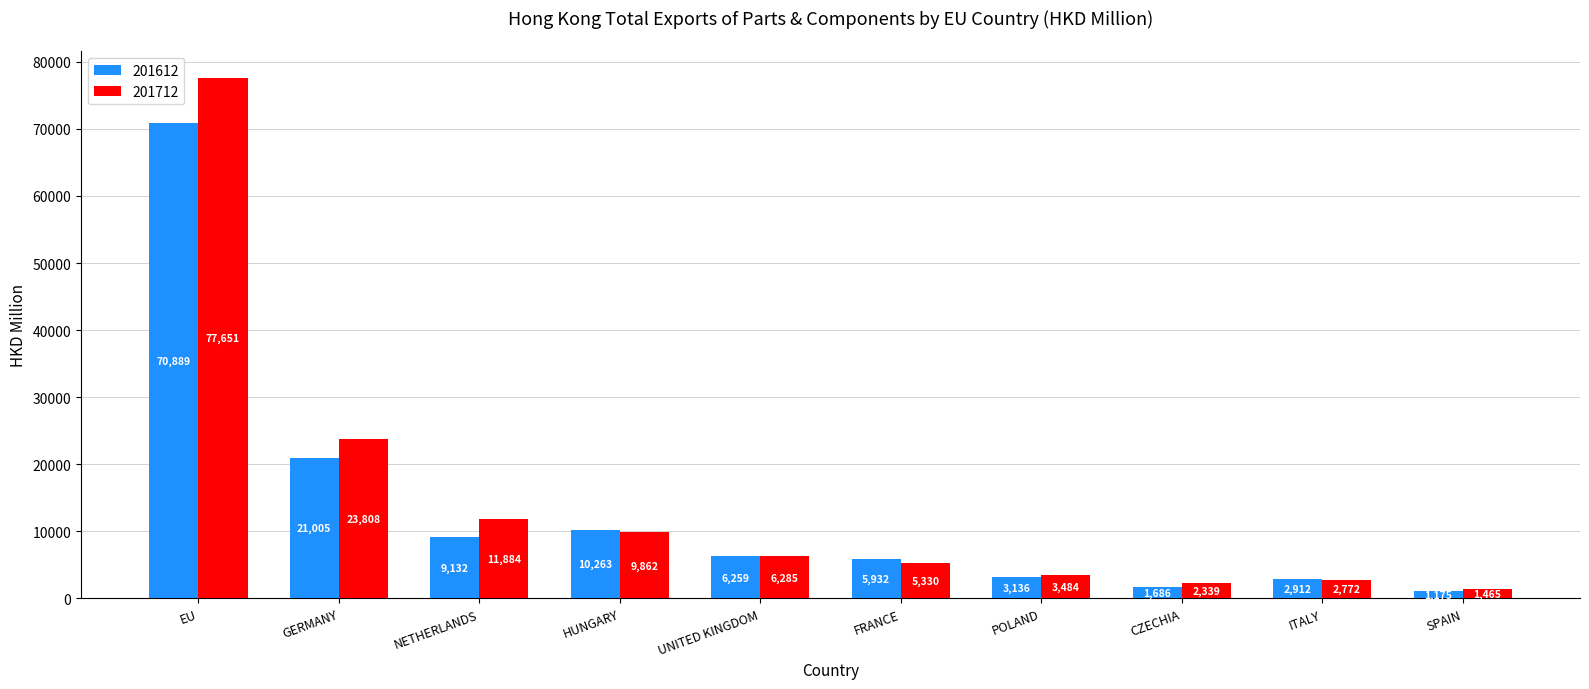

Which series has the widest spread of values?

201712